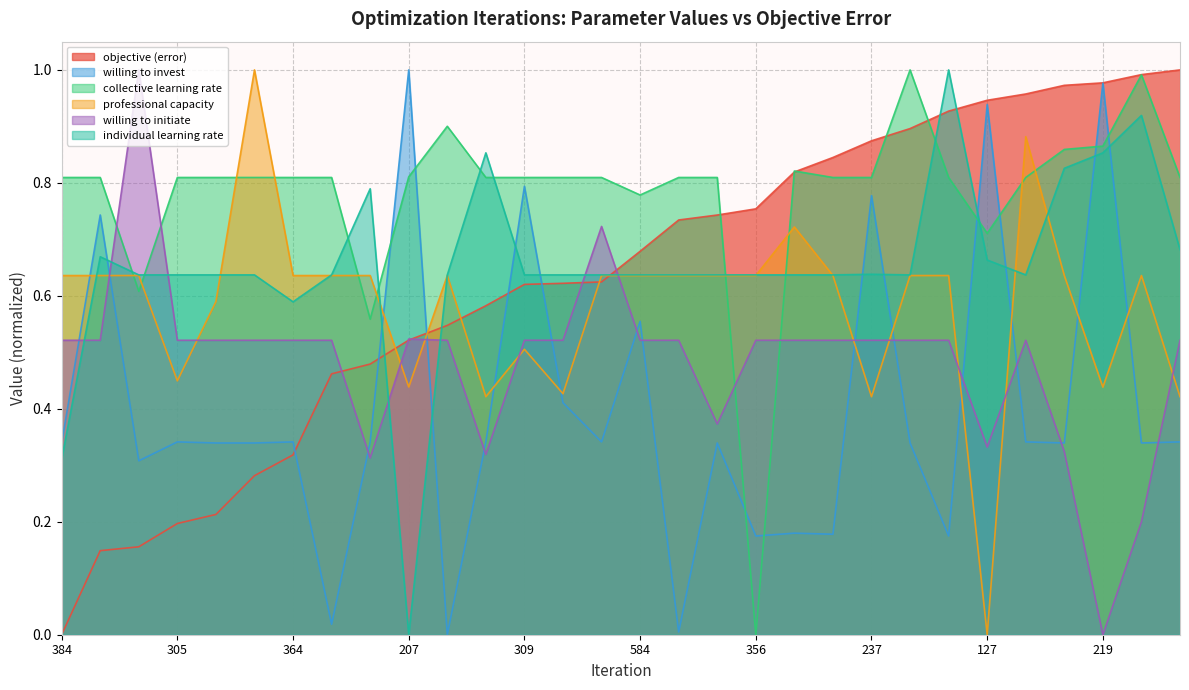

True or false: objective (error) has more than 2 points higher than both neighbors.

False